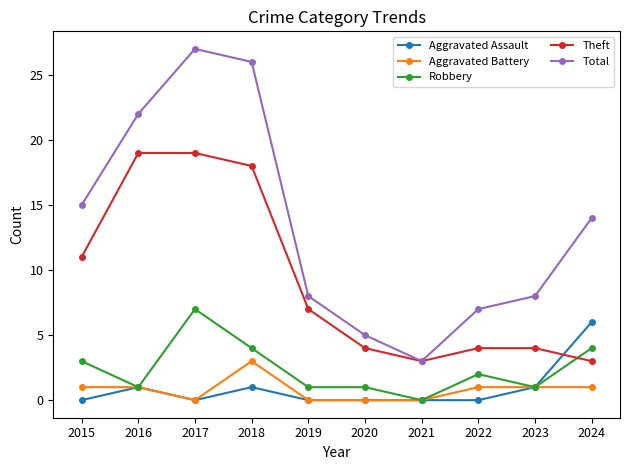

True or false: Total and Aggravated Assault intersect in this chart.

False